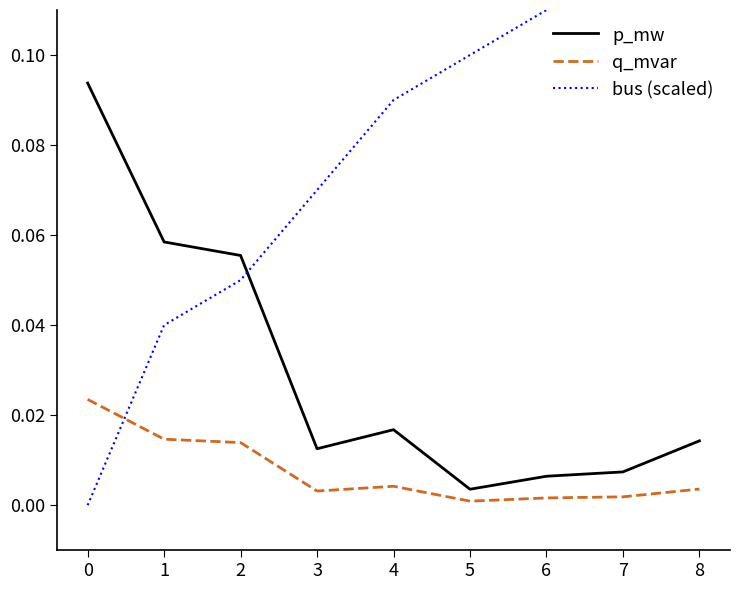

Which category has the lowest value in the p_mw series?

5